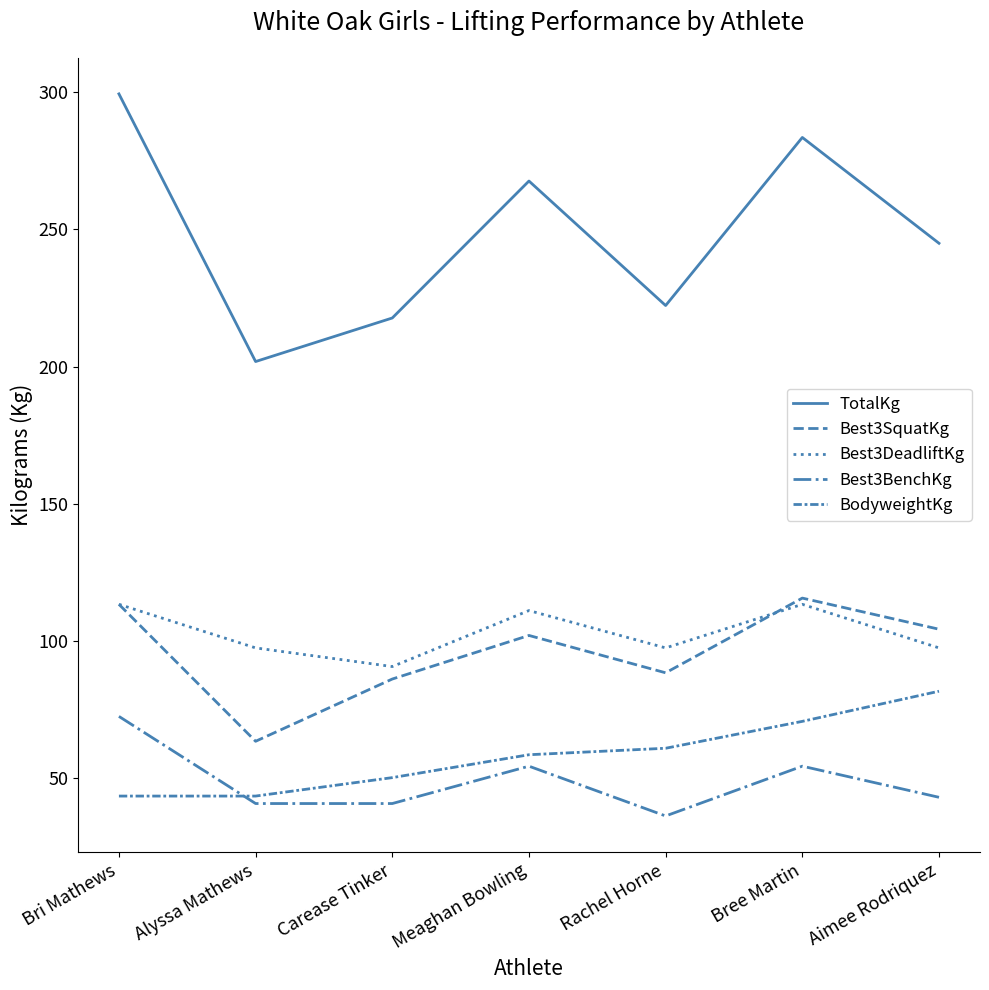

What position from the left is Meaghan Bowling?

4